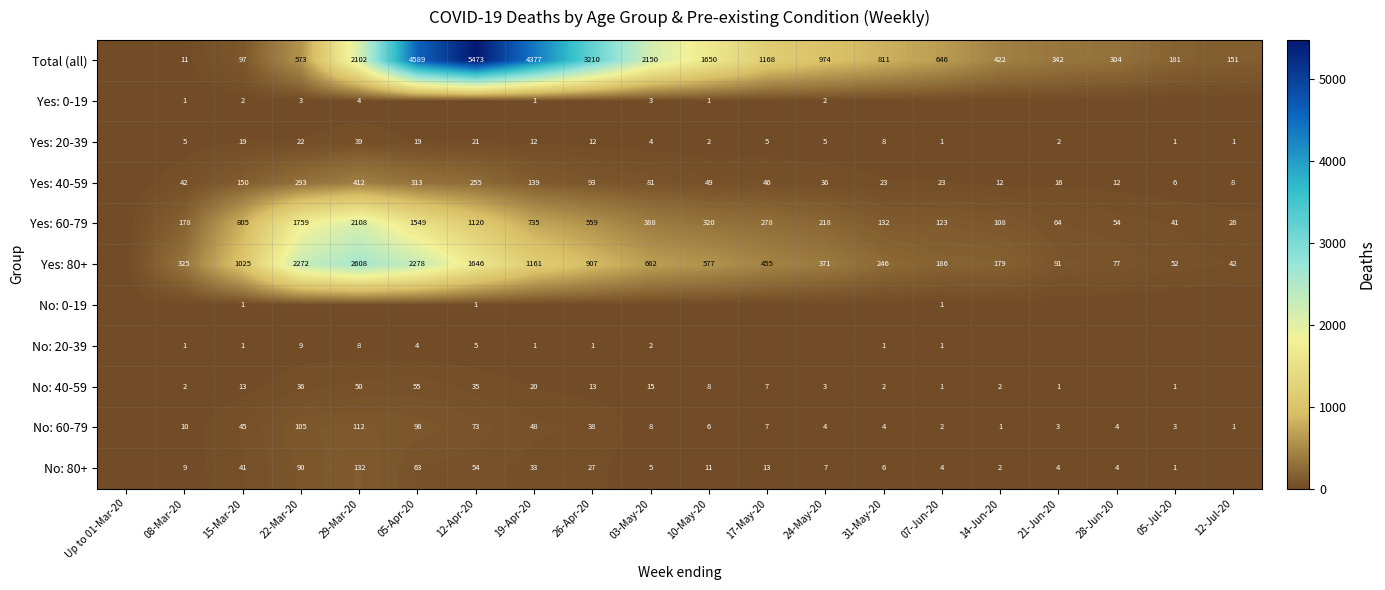

True or false: Yes: 0-19 has a value of 1 at 08-Mar-20.

True